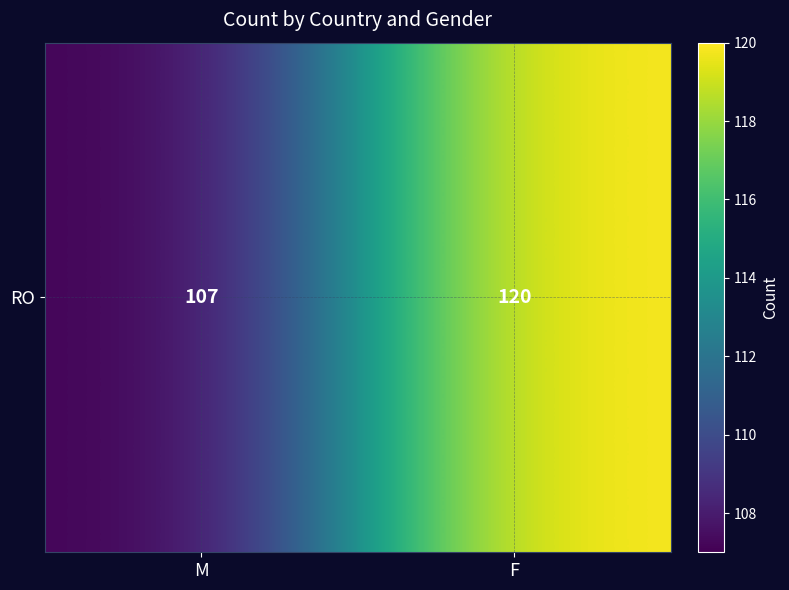

Rank the categories by value from lowest to highest.

M, F